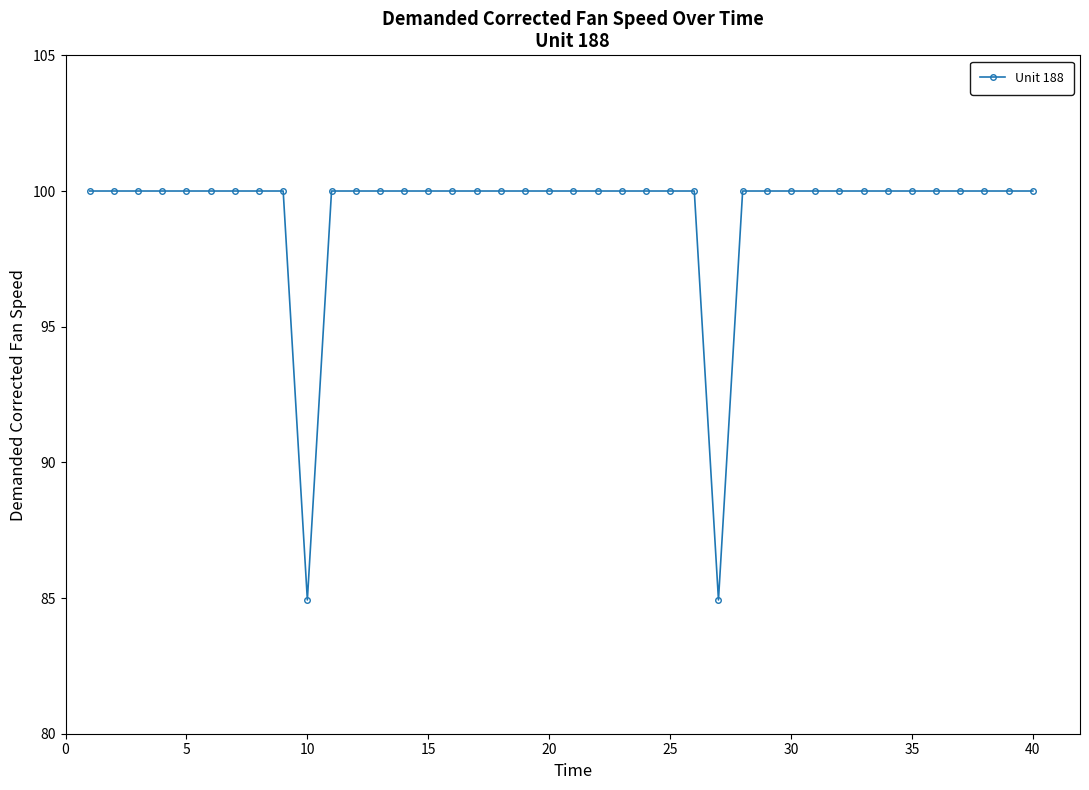

What is the value of the 12th point from the left?

100.0